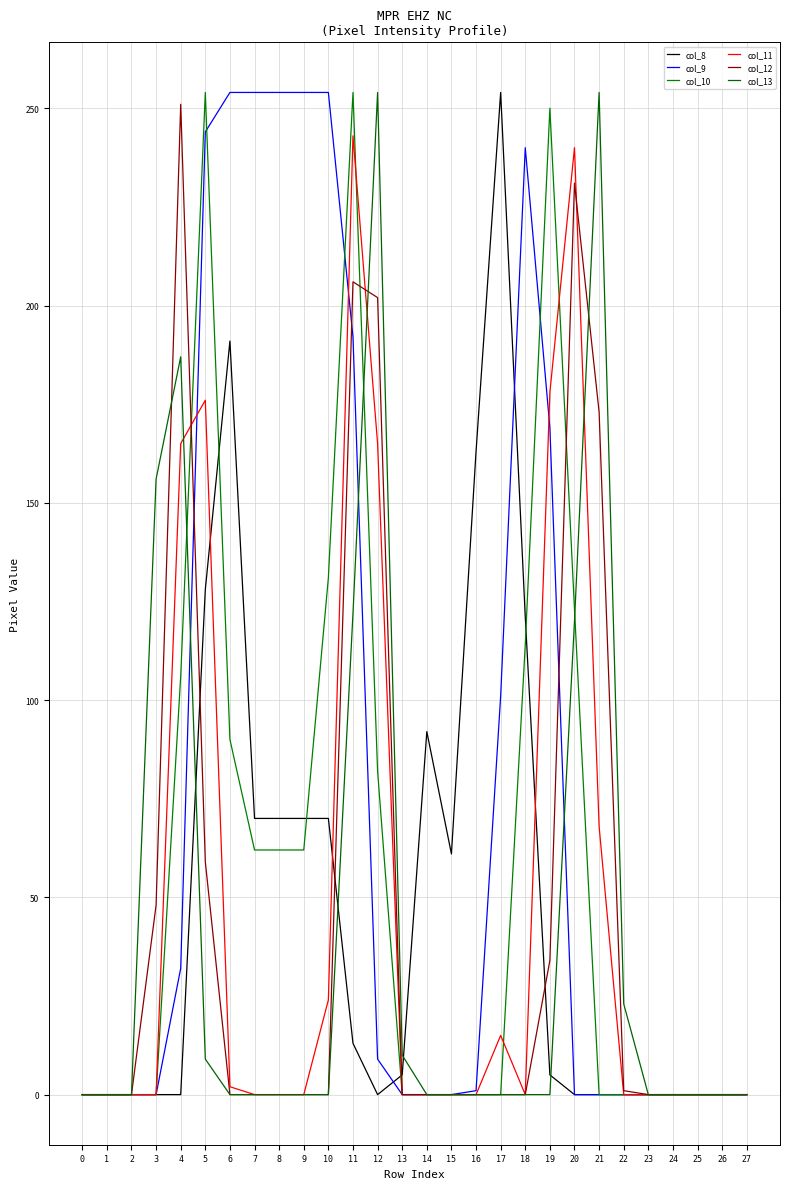

Between which two adjacent categories do col_9 and col_10 first intersect?

5 and 6